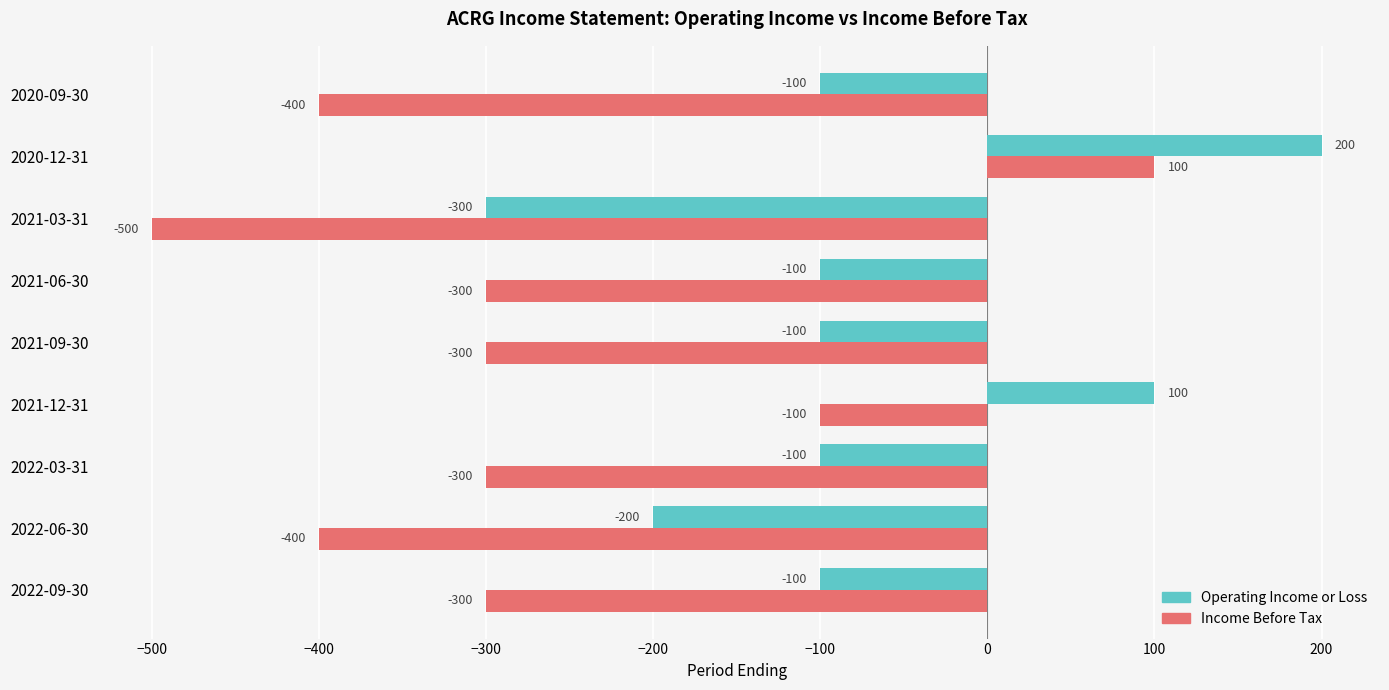

What is the maximum value for Operating Income or Loss?

200